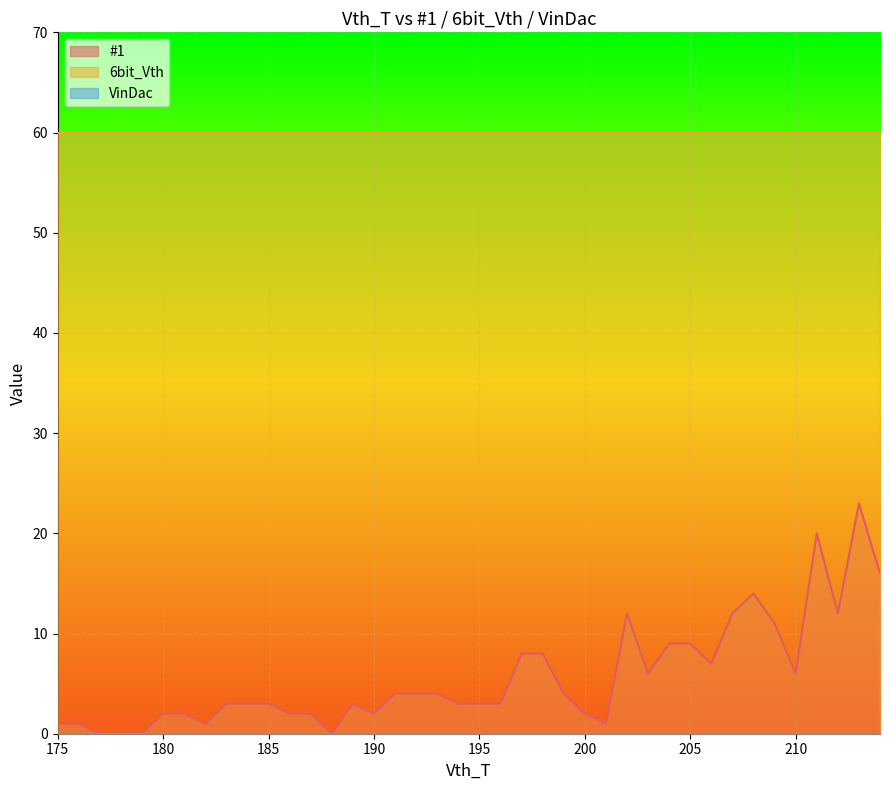

Reading left to right, what are all the values shown in this chart?

#1: 175=1	176=1	177=0	178=0	179=0	180=2	181=2	182=1	183=3	184=3	185=3	186=2	187=2	188=0	189=3	190=2	191=4	192=4	193=4	194=3	195=3	196=3	197=8	198=8	199=4	200=2	201=1	202=12	203=6	204=9	205=9	206=7	207=12	208=14	209=11	210=6	211=20	212=12	213=23	214=16
6bit_Vth: 175=60	176=60	177=60	178=60	179=60	180=60	181=60	182=60	183=60	184=60	185=60	186=60	187=60	188=60	189=60	190=60	191=60	192=60	193=60	194=60	195=60	196=60	197=60	198=60	199=60	200=60	201=60	202=60	203=60	204=60	205=60	206=60	207=60	208=60	209=60	210=60	211=60	212=60	213=60	214=60
VinDac: 175=0	176=0	177=0	178=0	179=0	180=0	181=0	182=0	183=0	184=0	185=0	186=0	187=0	188=0	189=0	190=0	191=0	192=0	193=0	194=0	195=0	196=0	197=0	198=0	199=0	200=0	201=0	202=0	203=0	204=0	205=0	206=0	207=0	208=0	209=0	210=0	211=0	212=0	213=0	214=0